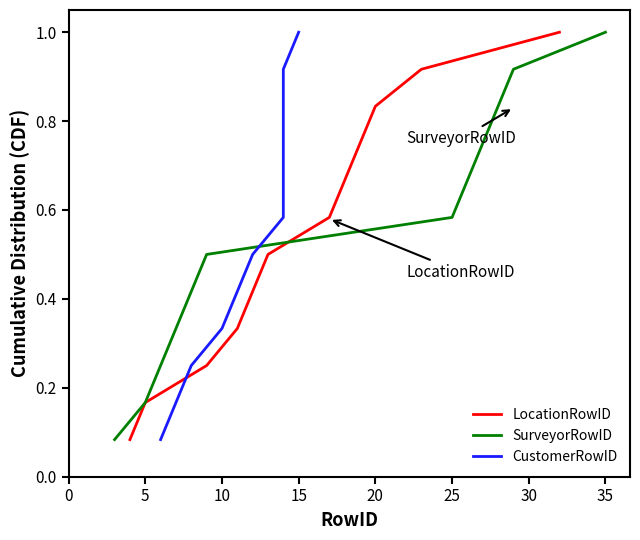

The LocationRowID series shows 0.1 at 5. True or false?

False